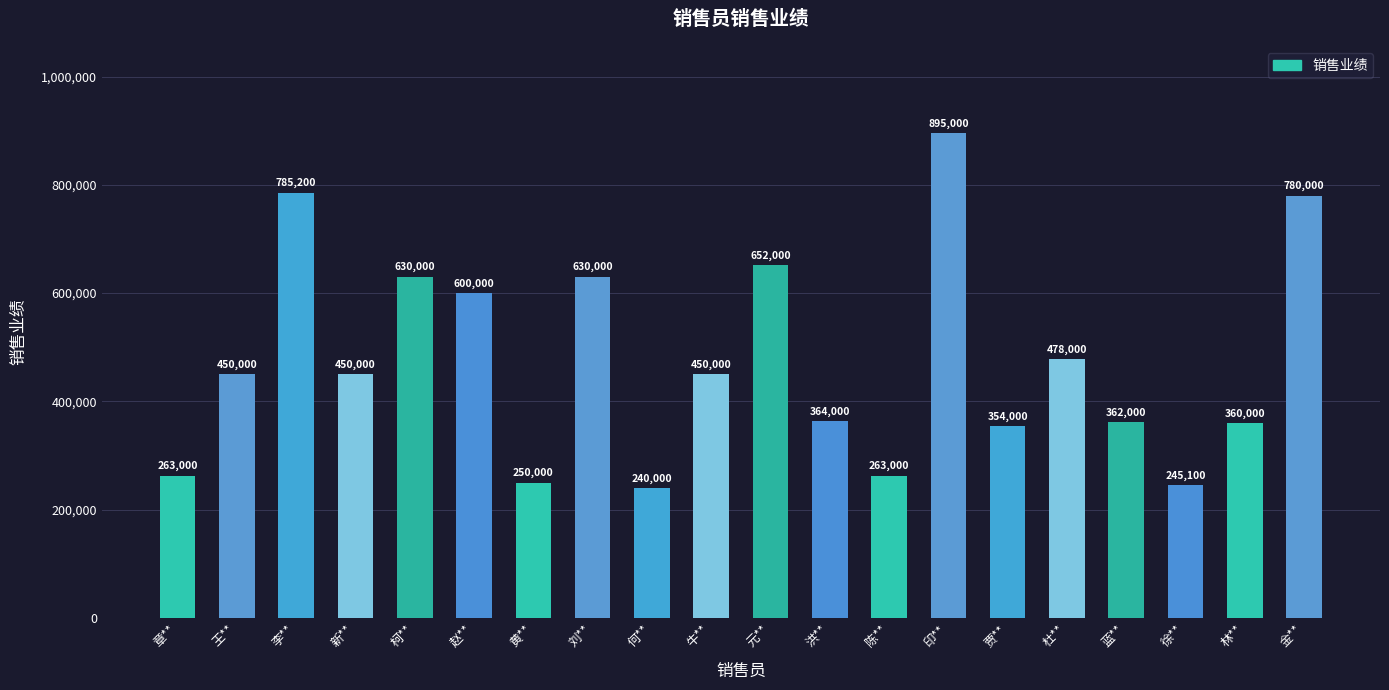

Does the chart contain any negative values?

No